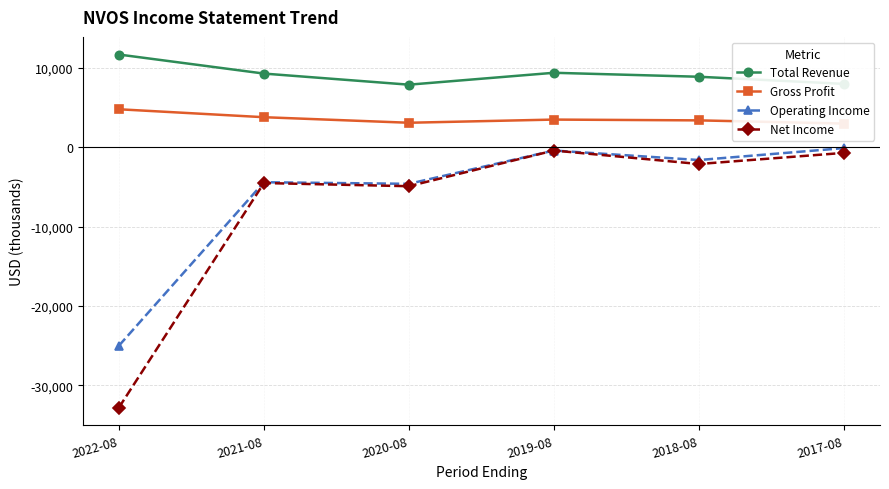

At how many categories does at least one series exceed 5742?

6